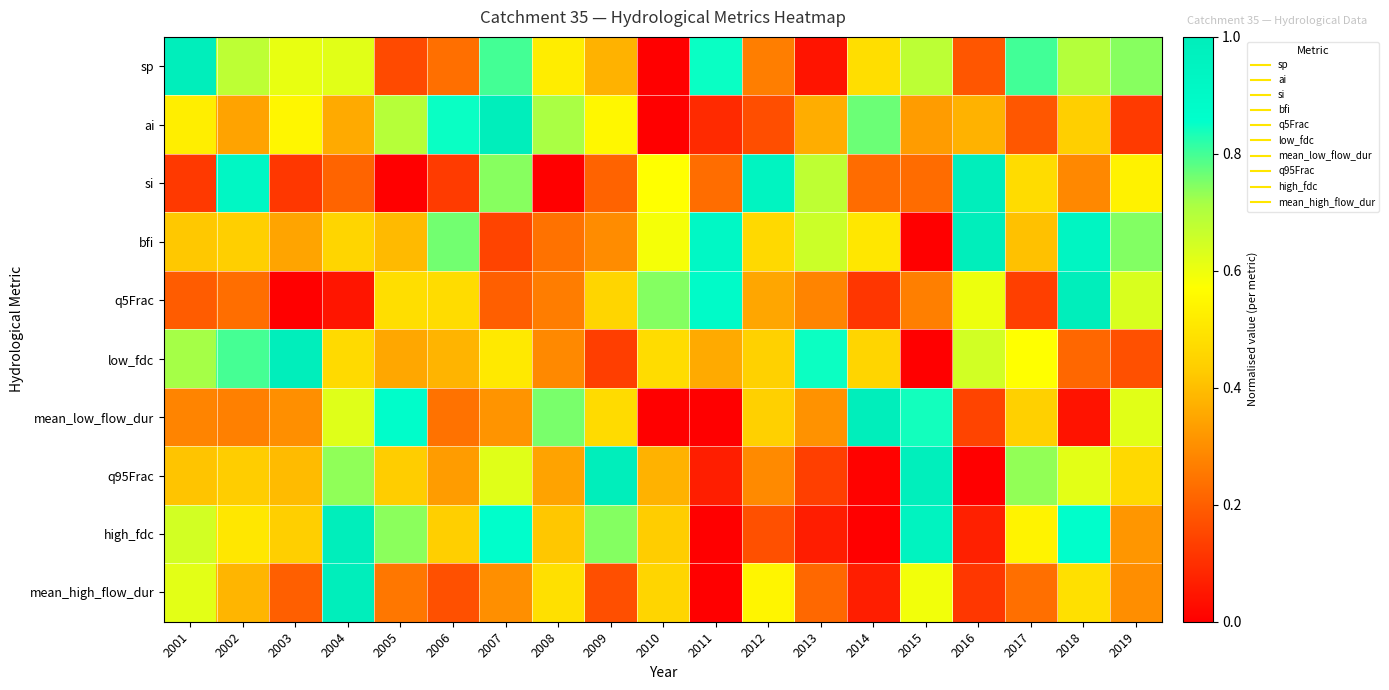

Reading right to left, transcribe all the data shown in this chart.

sp: 2019=0.7	2018=0.7	2017=0.8	2016=0.2	2015=0.7	2014=0.5	2013=0.0	2012=0.3	2011=0.8	2010=0.0	2009=0.4	2008=0.5	2007=0.8	2006=0.2	2005=0.2	2004=0.6	2003=0.6	2002=0.7	2001=1.0
ai: 2019=0.1	2018=0.4	2017=0.2	2016=0.4	2015=0.3	2014=0.8	2013=0.4	2012=0.2	2011=0.1	2010=0.0	2009=0.5	2008=0.7	2007=1.0	2006=0.8	2005=0.7	2004=0.4	2003=0.5	2002=0.3	2001=0.5
si: 2019=0.5	2018=0.3	2017=0.5	2016=1.0	2015=0.2	2014=0.2	2013=0.7	2012=0.9	2011=0.2	2010=0.6	2009=0.2	2008=0.0	2007=0.7	2006=0.1	2005=0.0	2004=0.2	2003=0.1	2002=0.9	2001=0.1
bfi: 2019=0.7	2018=0.9	2017=0.4	2016=1.0	2015=0.0	2014=0.5	2013=0.7	2012=0.5	2011=0.9	2010=0.6	2009=0.3	2008=0.2	2007=0.1	2006=0.8	2005=0.4	2004=0.5	2003=0.3	2002=0.4	2001=0.4
q5Frac: 2019=0.6	2018=1.0	2017=0.1	2016=0.6	2015=0.3	2014=0.1	2013=0.3	2012=0.3	2011=0.9	2010=0.7	2009=0.5	2008=0.3	2007=0.2	2006=0.5	2005=0.5	2004=0.0	2003=0.0	2002=0.2	2001=0.2
low_fdc: 2019=0.2	2018=0.2	2017=0.6	2016=0.6	2015=0.0	2014=0.5	2013=0.8	2012=0.4	2011=0.4	2010=0.5	2009=0.1	2008=0.3	2007=0.5	2006=0.4	2005=0.4	2004=0.5	2003=1.0	2002=0.8	2001=0.7
mean_low_flow_dur: 2019=0.6	2018=0.0	2017=0.4	2016=0.1	2015=0.8	2014=1.0	2013=0.3	2012=0.4	2011=0.0	2010=0.0	2009=0.5	2008=0.8	2007=0.3	2006=0.2	2005=0.9	2004=0.6	2003=0.3	2002=0.3	2001=0.3
q95Frac: 2019=0.5	2018=0.6	2017=0.7	2016=0.0	2015=1.0	2014=0.0	2013=0.1	2012=0.3	2011=0.1	2010=0.4	2009=1.0	2008=0.3	2007=0.6	2006=0.3	2005=0.4	2004=0.7	2003=0.4	2002=0.4	2001=0.4
high_fdc: 2019=0.3	2018=0.9	2017=0.5	2016=0.1	2015=1.0	2014=0.0	2013=0.1	2012=0.2	2011=0.0	2010=0.4	2009=0.7	2008=0.4	2007=0.9	2006=0.4	2005=0.7	2004=1.0	2003=0.4	2002=0.5	2001=0.6
mean_high_flow_dur: 2019=0.3	2018=0.5	2017=0.2	2016=0.1	2015=0.6	2014=0.1	2013=0.2	2012=0.5	2011=0.0	2010=0.5	2009=0.2	2008=0.5	2007=0.3	2006=0.2	2005=0.2	2004=1.0	2003=0.2	2002=0.4	2001=0.6